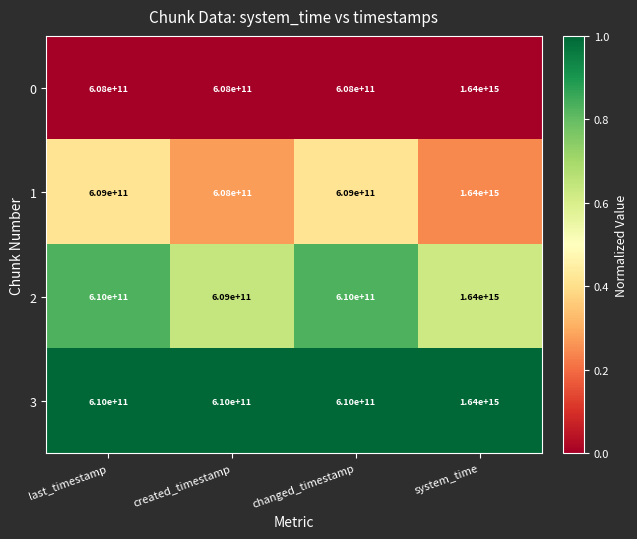

True or false: 0 has a value of 866264910436 at created_timestamp.

False